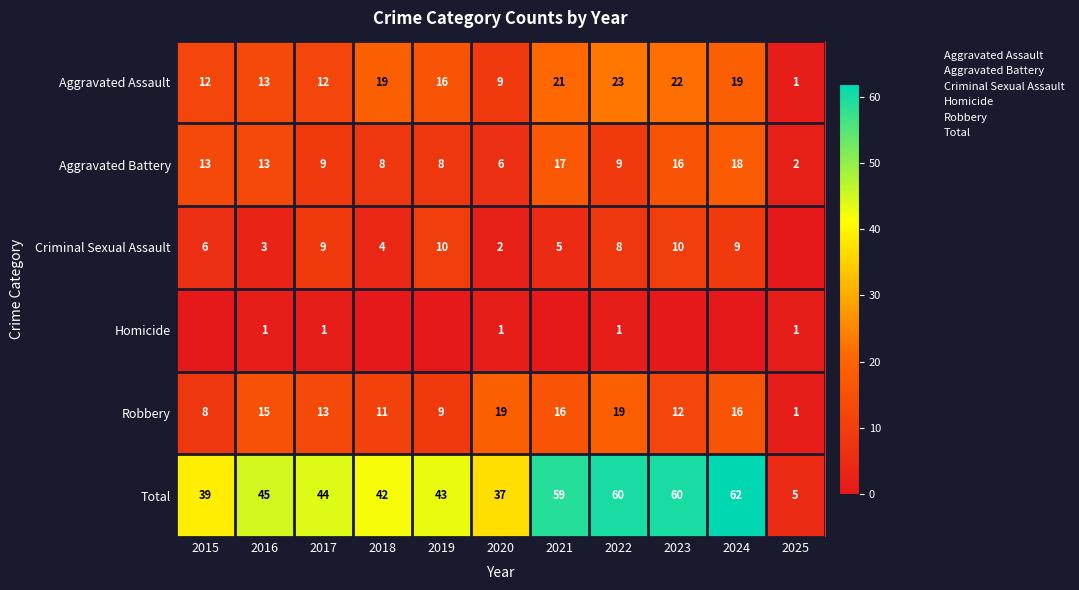

At which category is the sum across all series the highest?

2024